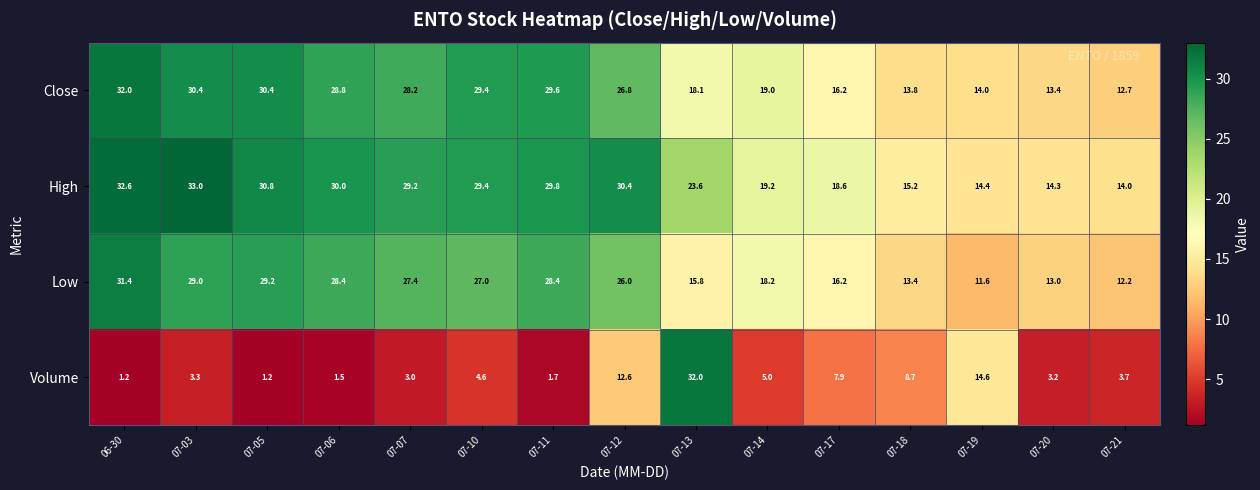

Read the High value at 07-21.

14.0